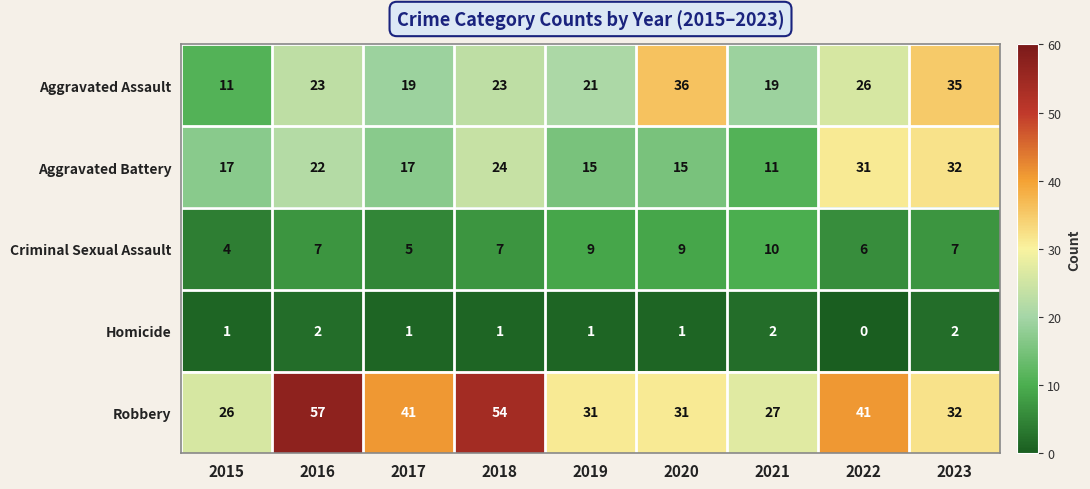

Is the value of Homicide at 2016 greater than the value of Aggravated Battery at 2023?

No